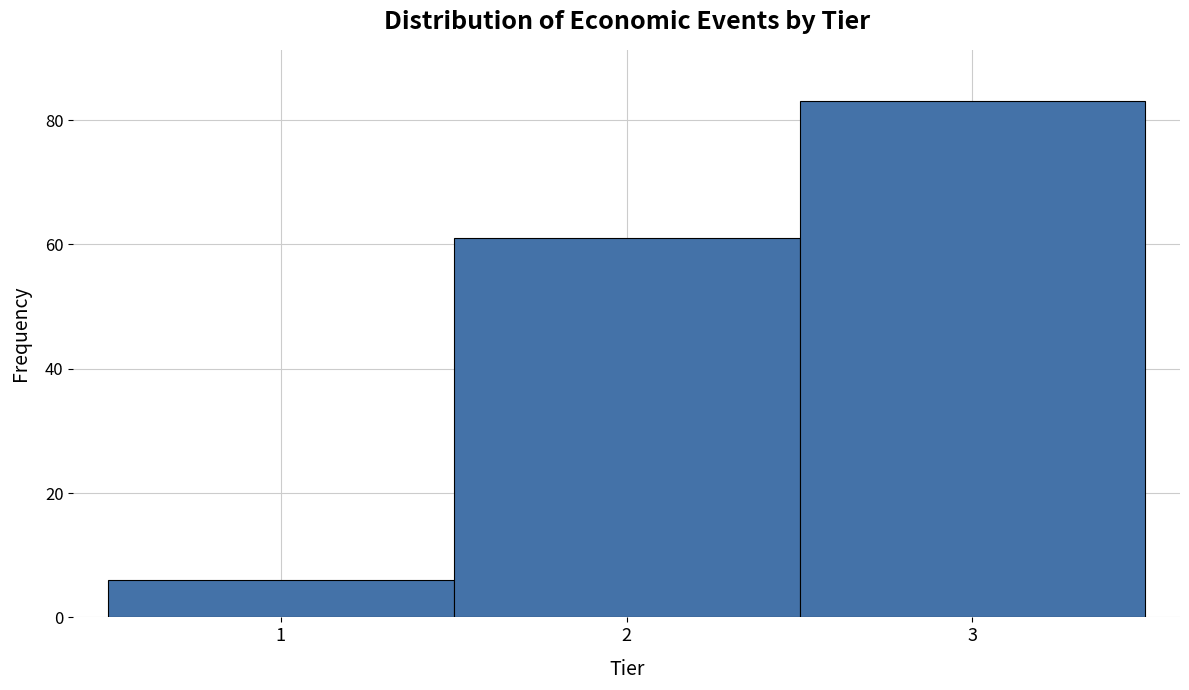

Reading left to right, list every bar in this chart as the range it spans on the x-axis followed by its height. The values are not printed on the chart, so give them approximately, as read against the axis.

0.5 to 1.5: 6
1.5 to 2.5: 62
2.5 to 3.5: 84